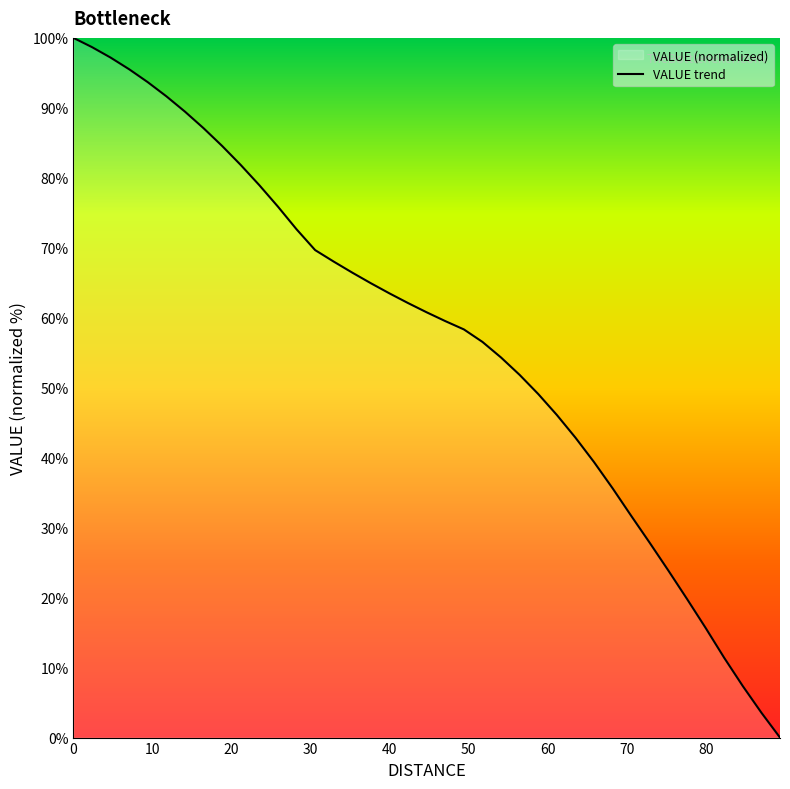

What is the maximum value shown in the chart?

100.0